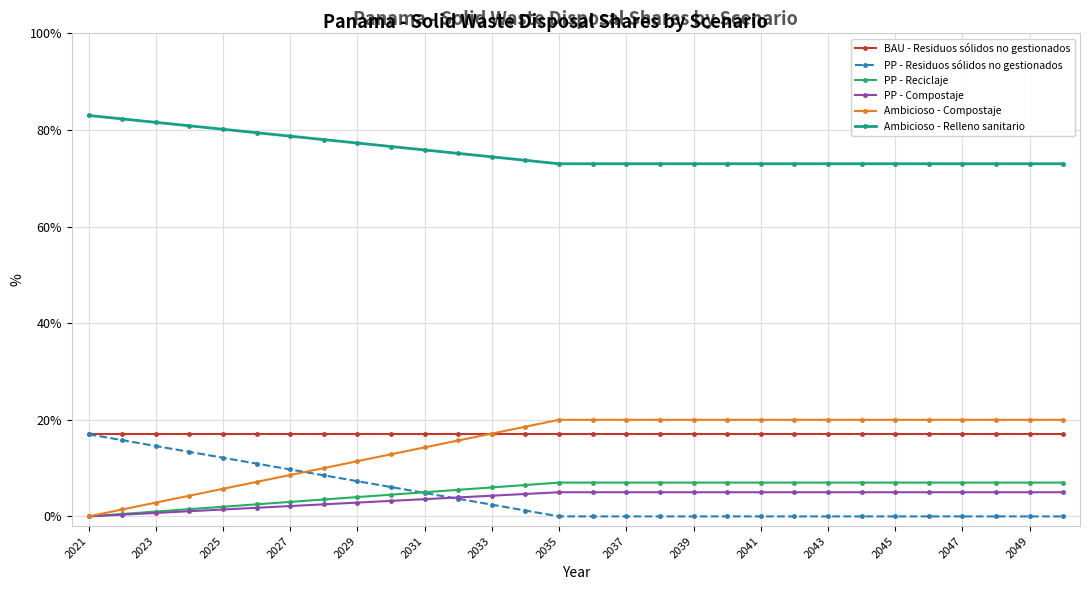

True or false: BAU - Residuos sólidos no gestionados and Ambicioso - Relleno sanitario intersect in this chart.

False